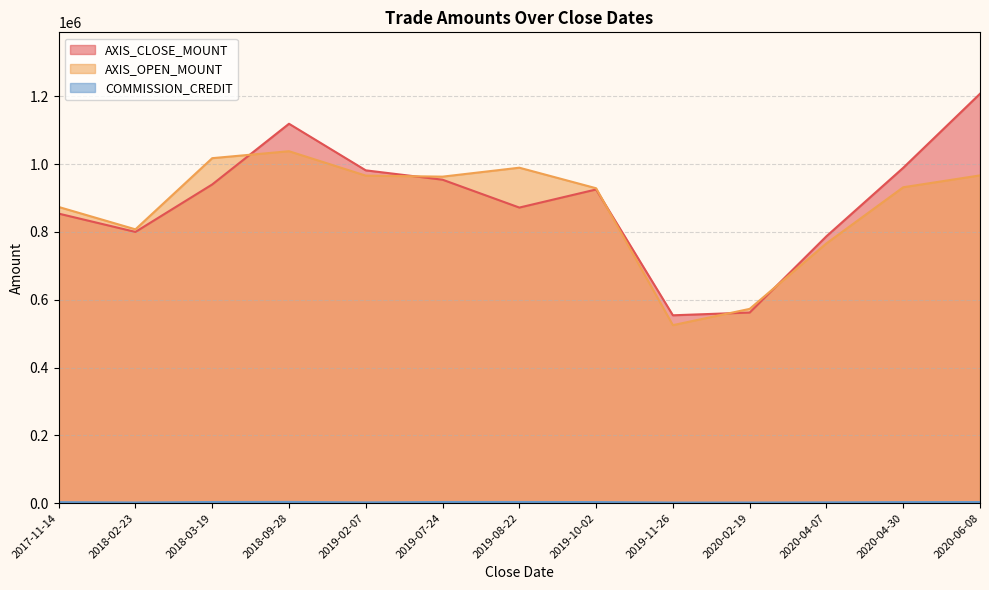

How many interior local peaks does the AXIS_OPEN_MOUNT series have?

2